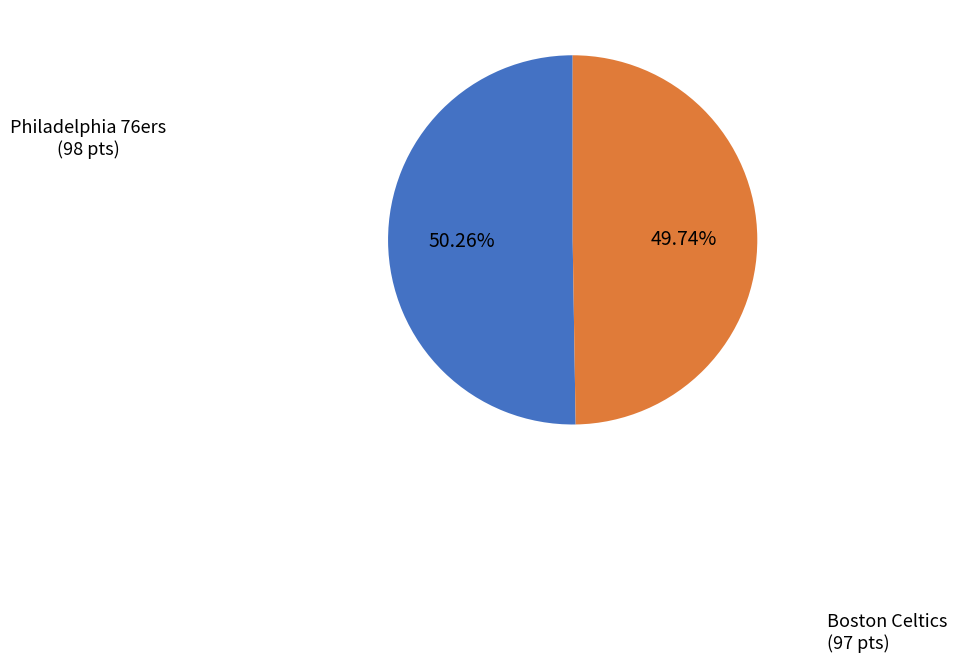

Is there a majority slice in this chart?

Yes